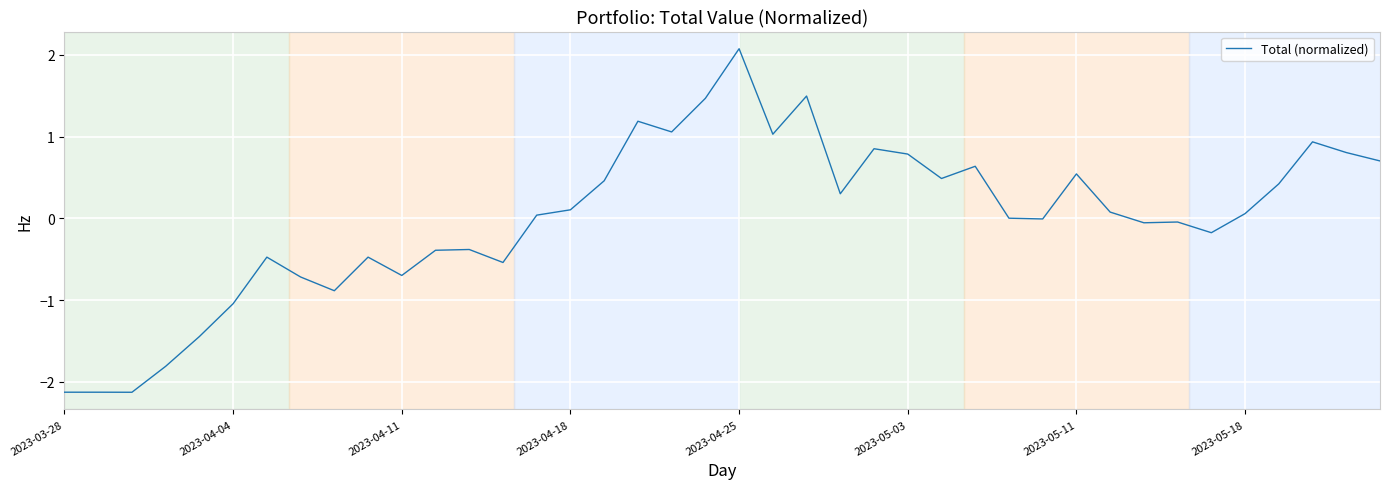

Does the chart display data point markers on the line(s)?

No